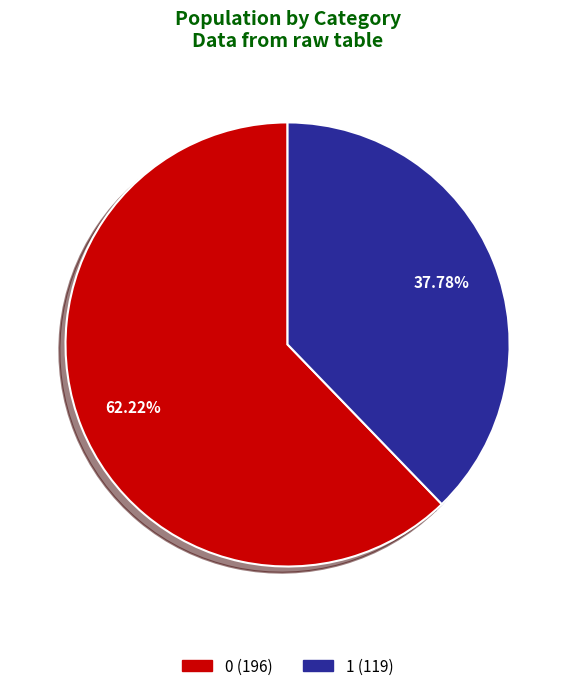

Which slice is the smallest?

1